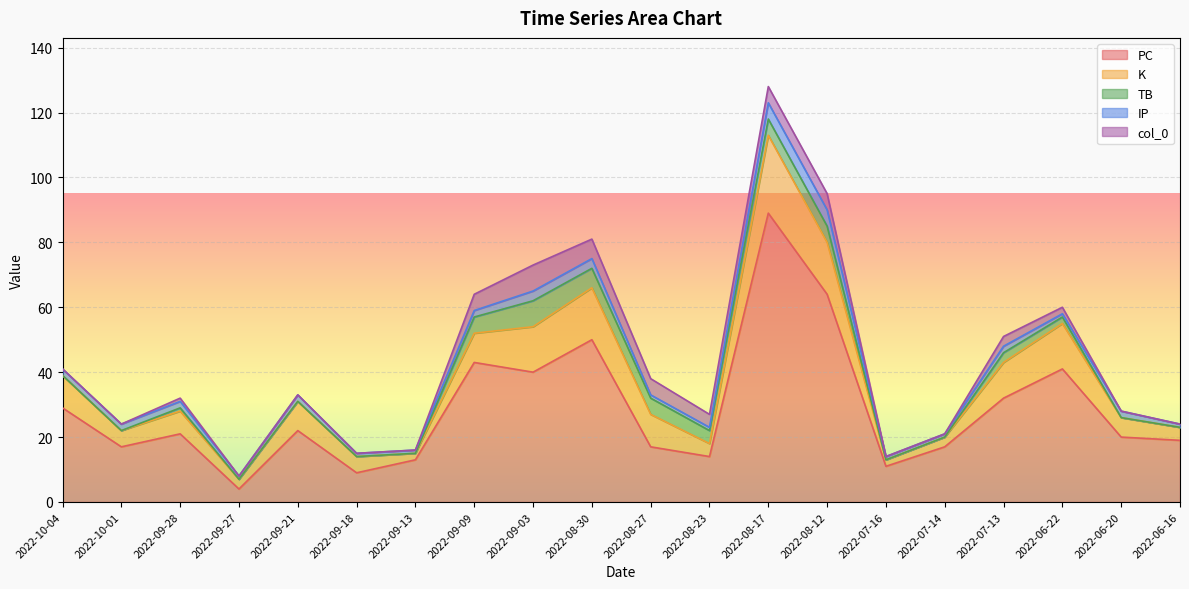

True or false: PC and IP cross at least once.

False